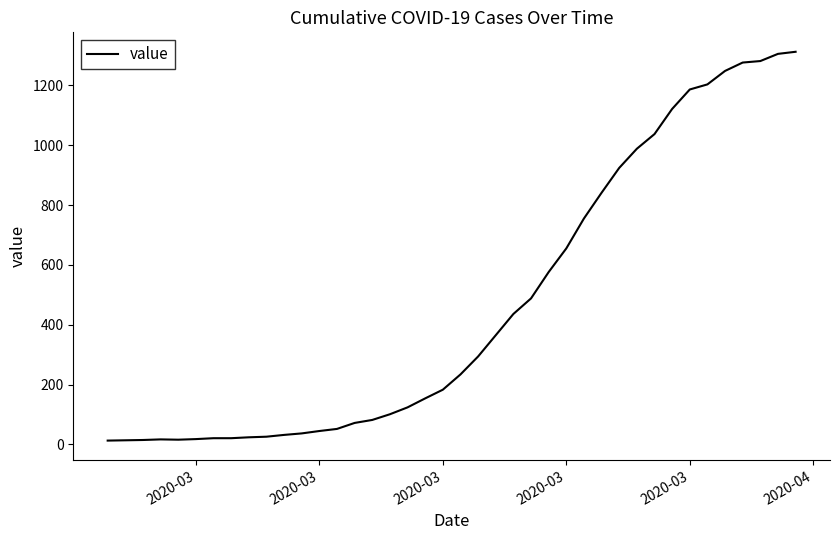

What is the greatest value displayed?

1312